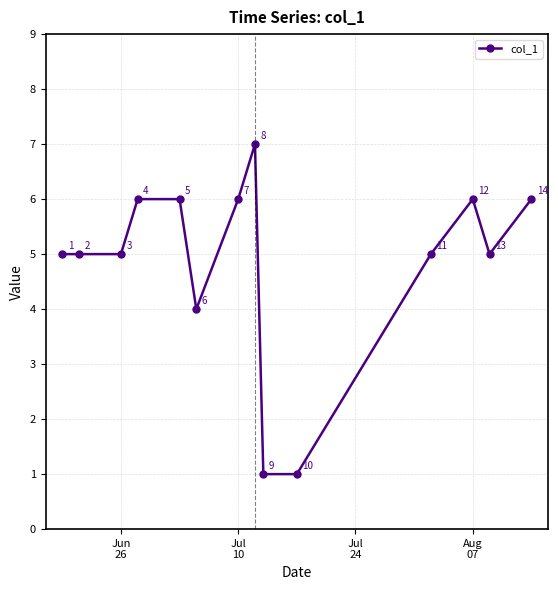

Reading left to right, what are all the values shown in this chart?

5	5	5	6	6	4	6	7	1	1	5	6	5	6